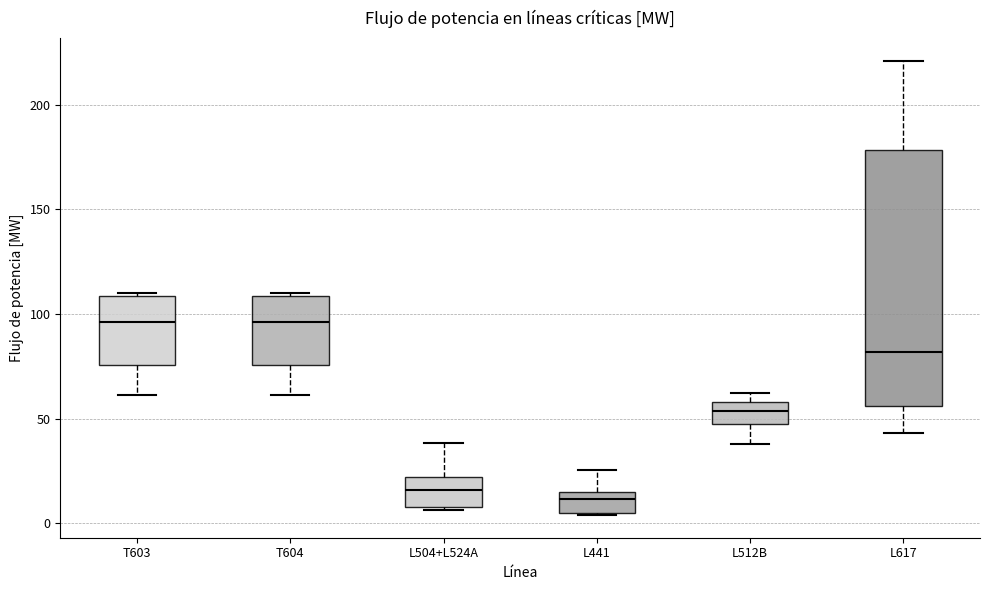

Reading left to right, read every box against the y-axis: the position of its median line, the range the box covers, and the ends of its whiskers. The values are not printed on the chart, so give them approximately, as read against the axis.

T603: median 95, box 75 to 110, whiskers 60 to 110
T604: median 95, box 75 to 110, whiskers 60 to 110
L504+L524A: median 15, box 10 to 20, whiskers 5 to 40
L441: median 10, box 5 to 15, whiskers 5 to 25
L512B: median 55, box 50 to 60, whiskers 40 to 60 (just above the box's upper edge)
L617: median 80, box 55 to 180, whiskers 45 to 220